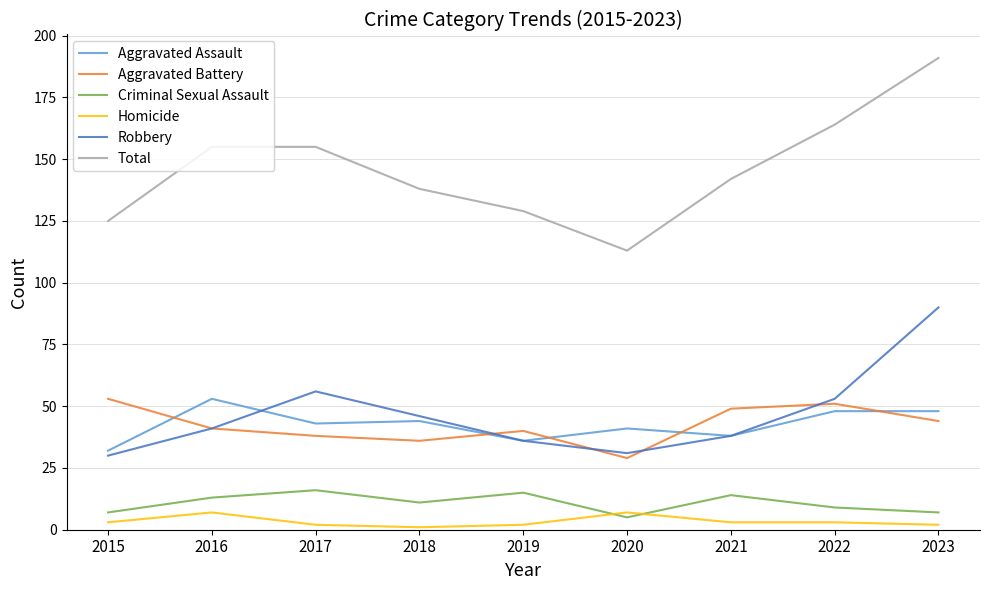

What is the difference between the Total values at 2021 and 2022?

22